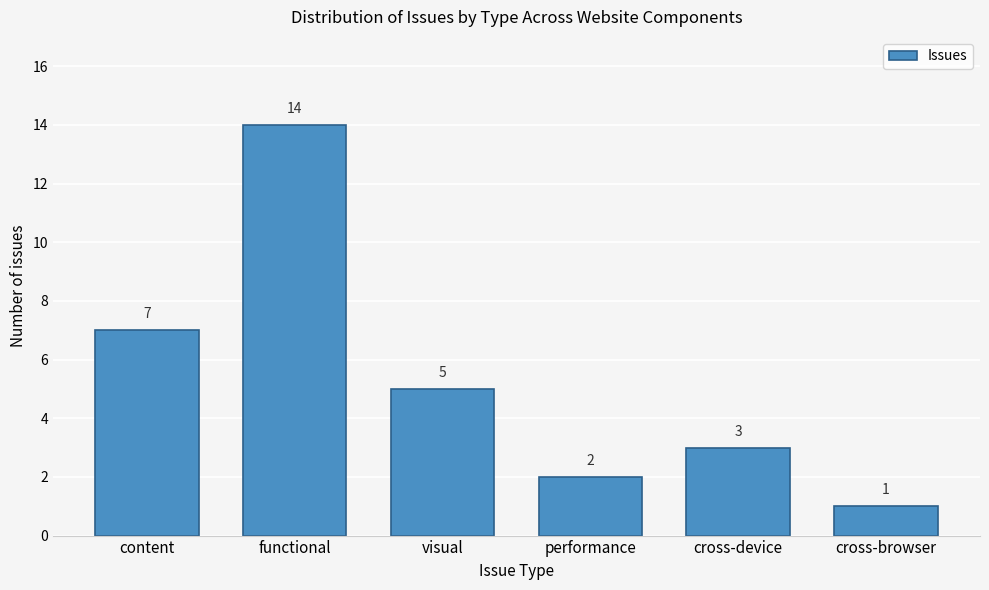

Reading left to right, list all the values displayed in this chart.

7	14	5	2	3	1